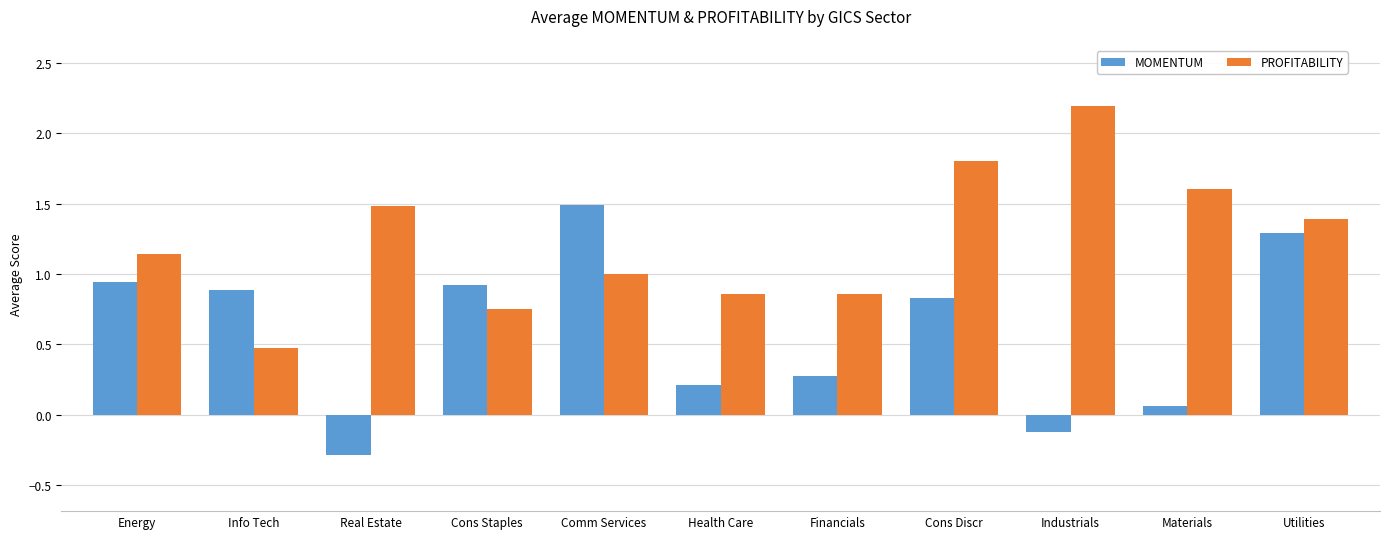

Which category has the lowest value in the MOMENTUM series?

Real Estate